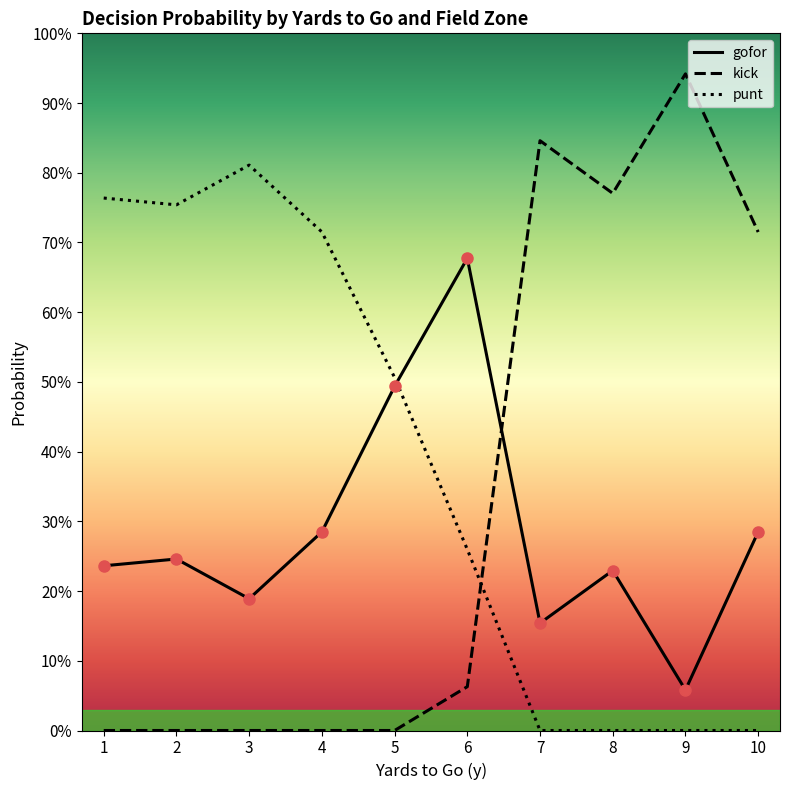

Does the chart display data point markers on the line(s)?

No